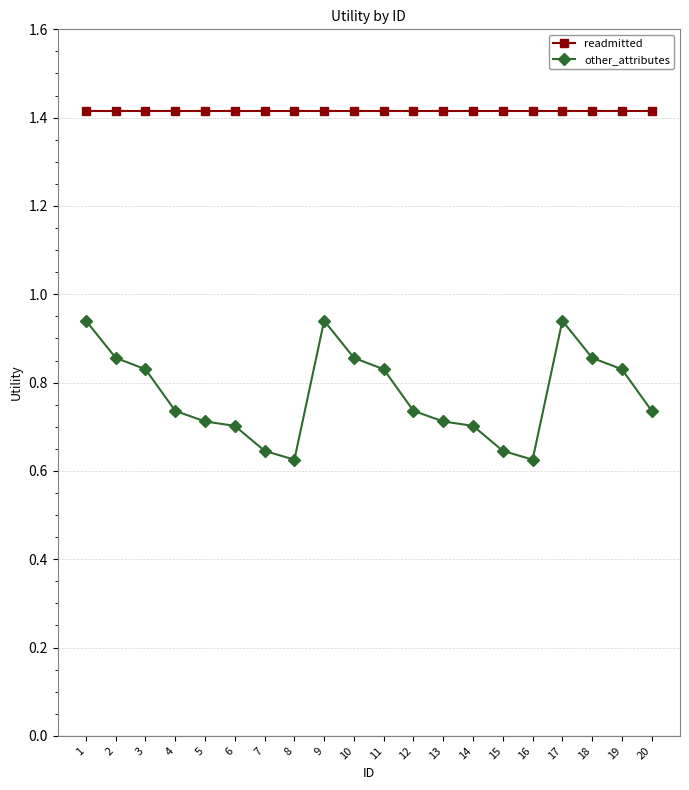

What is the value of the readmitted point at the 20th from the left?

1.4